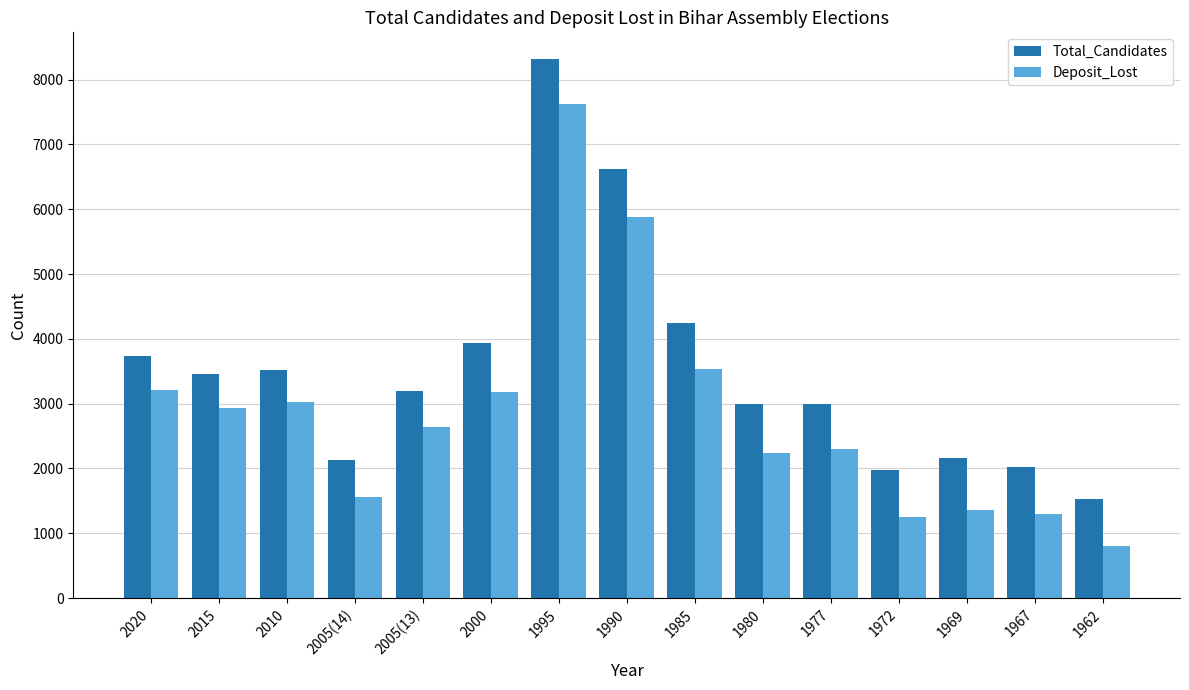

At which label does Deposit_Lost first exceed 2638?

2020